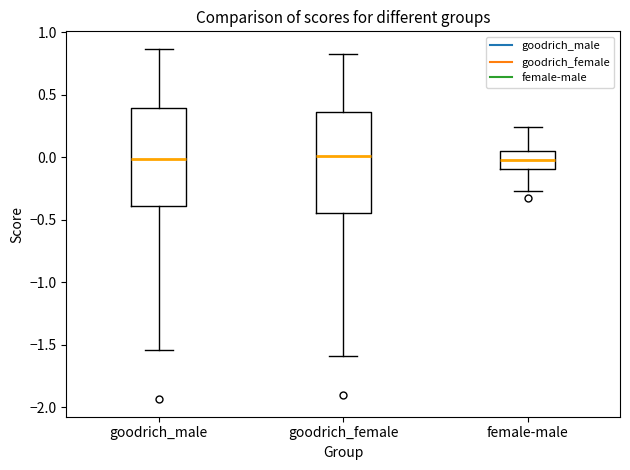

Reading left to right, transcribe this box plot: for each box, give where its median line is, the range the box spans, and where its two whiskers end, as read against the y-axis. The values are not printed on the chart, so give them approximately, as read against the axis.

goodrich_male: median 0.00, box -0.40 to 0.40, whiskers -1.55 to 0.85
goodrich_female: median 0.00, box -0.45 to 0.35, whiskers -1.60 to 0.80
female-male: median -0.05, box -0.10 to 0.05, whiskers -0.25 to 0.25